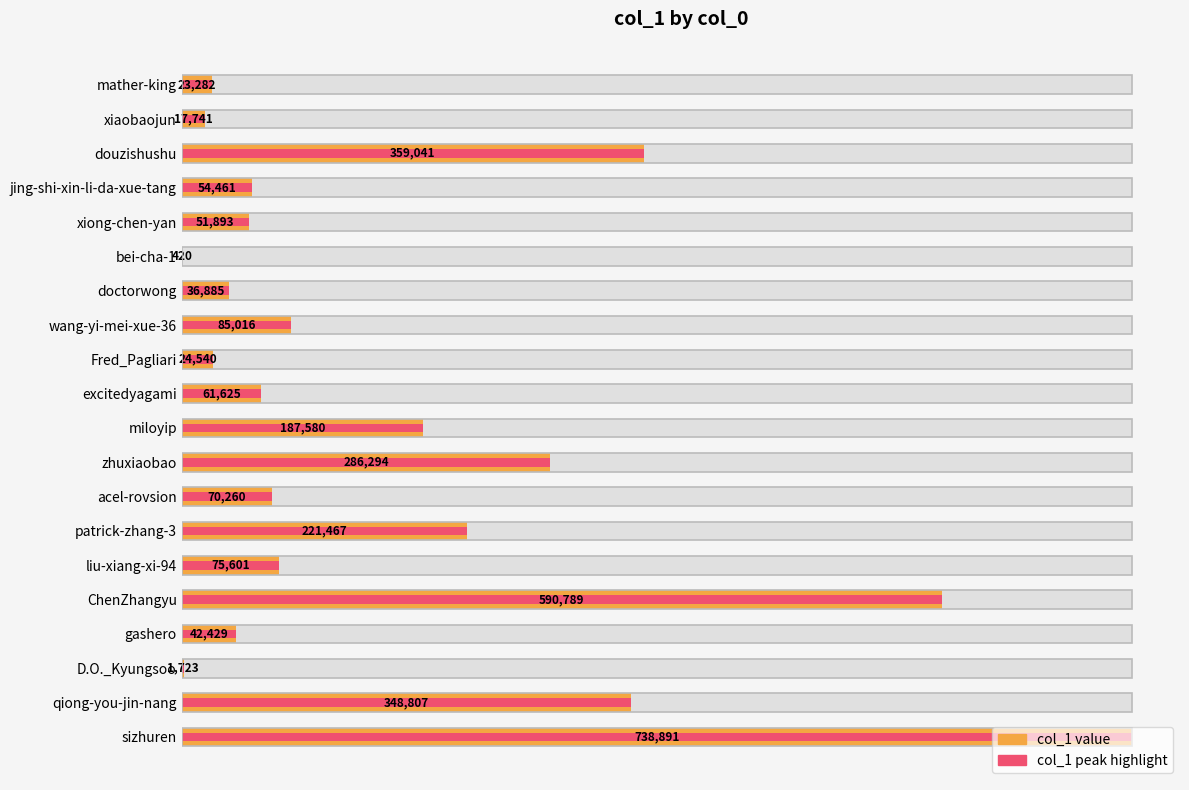

How many bars are there in total?

20